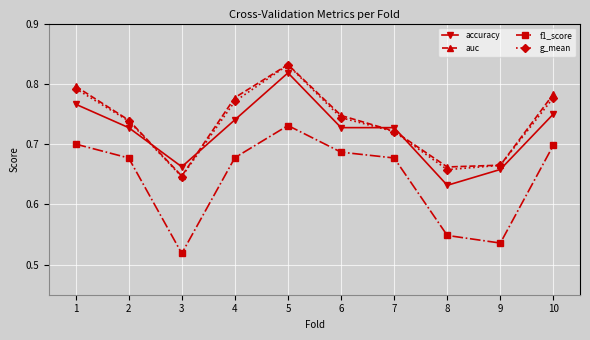

Where is g_mean nearest to the value 0?

3